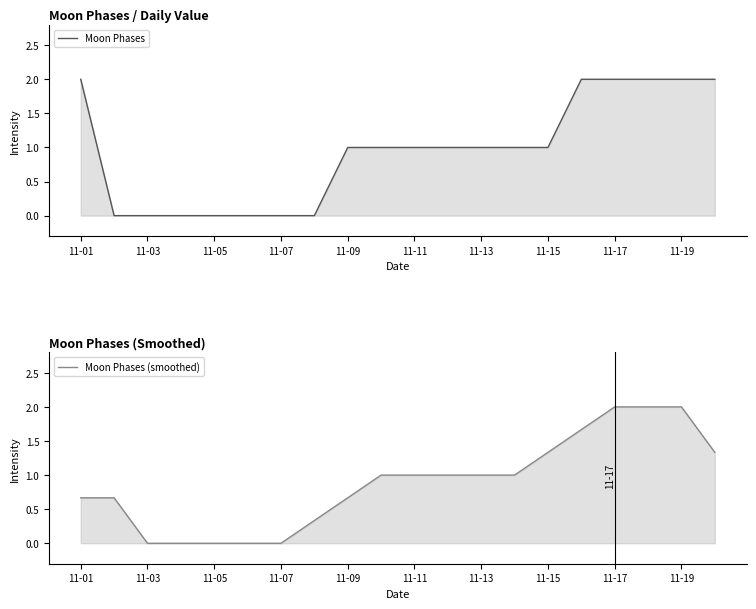

What is the maximum value for Moon Phases?

2.0